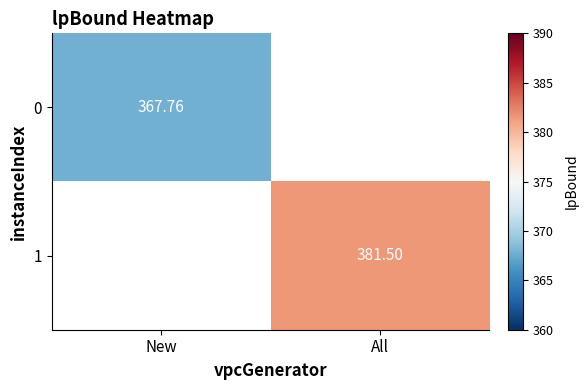

At which label is 0 closest to 367?

New